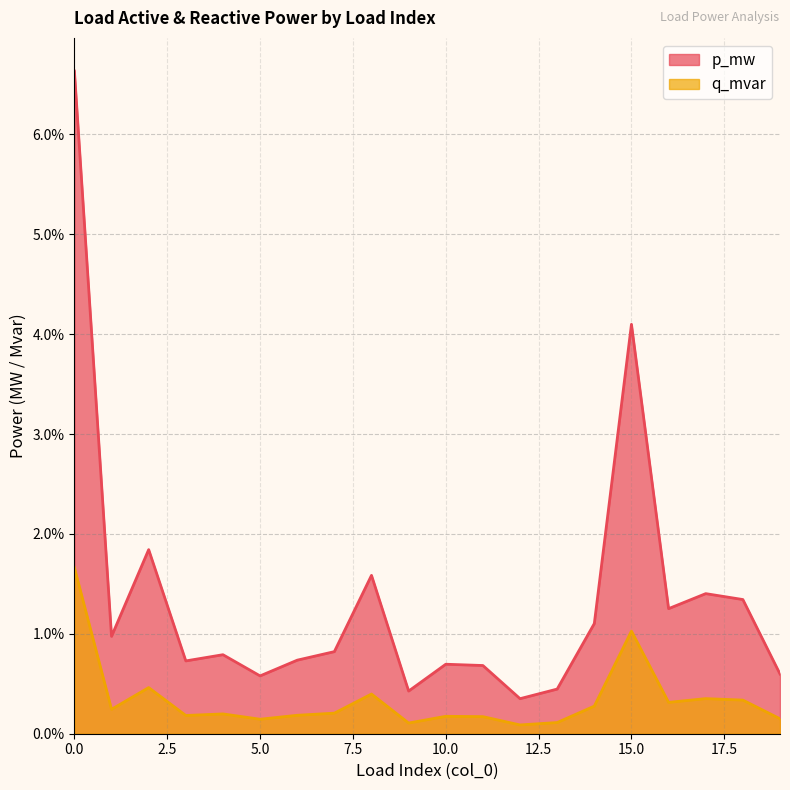

Rank the categories by q_mvar value from highest to lowest.

0, 15, 2, 8, 17, 18, 16, 14, 1, 7, 4, 6, 3, 10, 11, 19, 5, 13, 9, 12